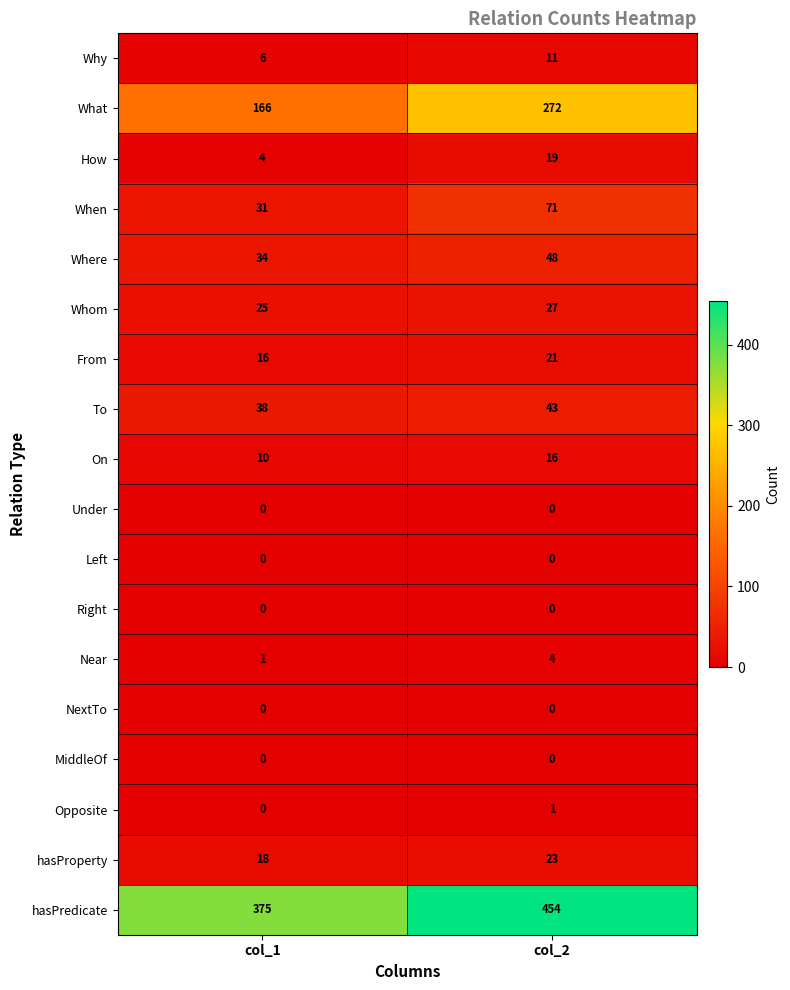

The Opposite series shows 1 at col_2. True or false?

True